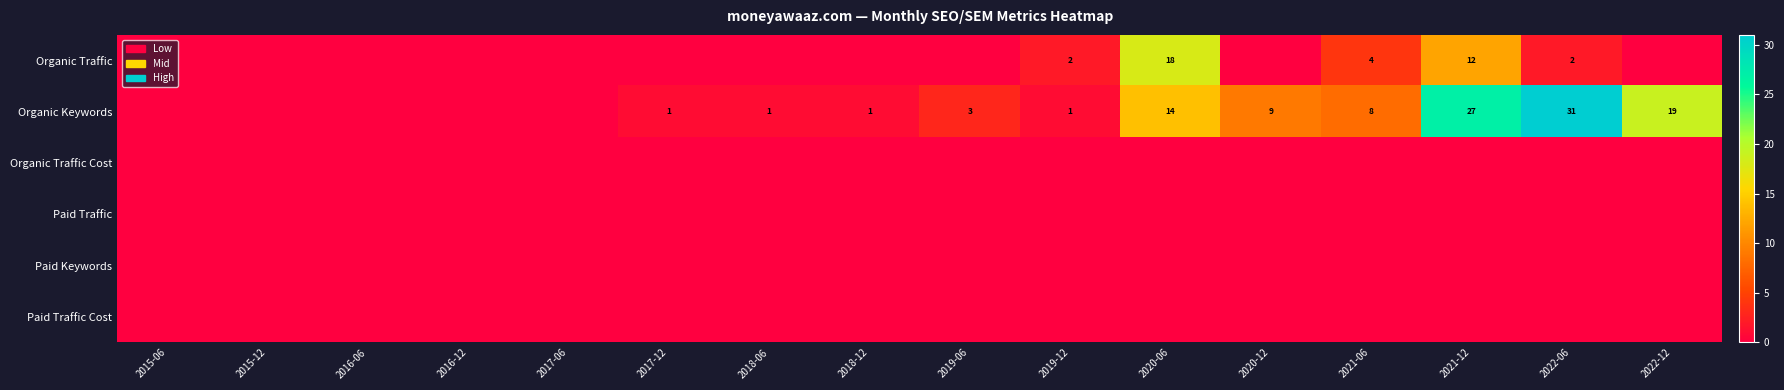

At which label does Organic Keywords reach its minimum?

2015-06